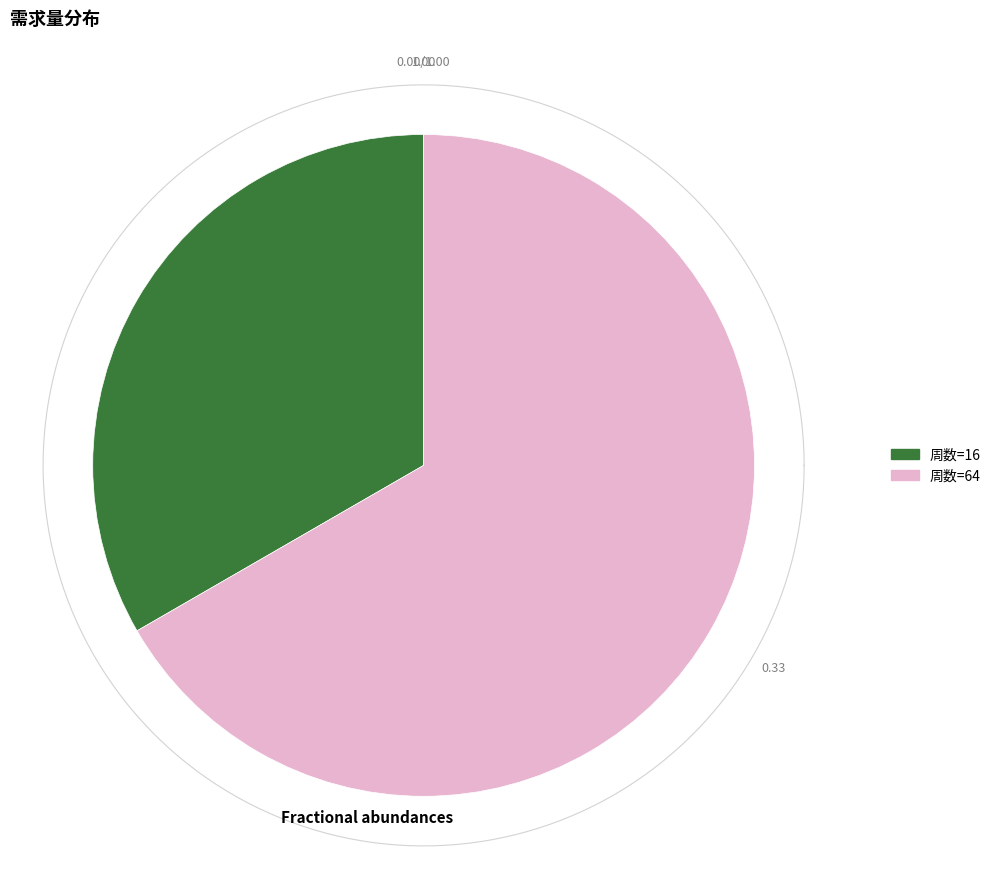

How many slices are in this pie chart?

2